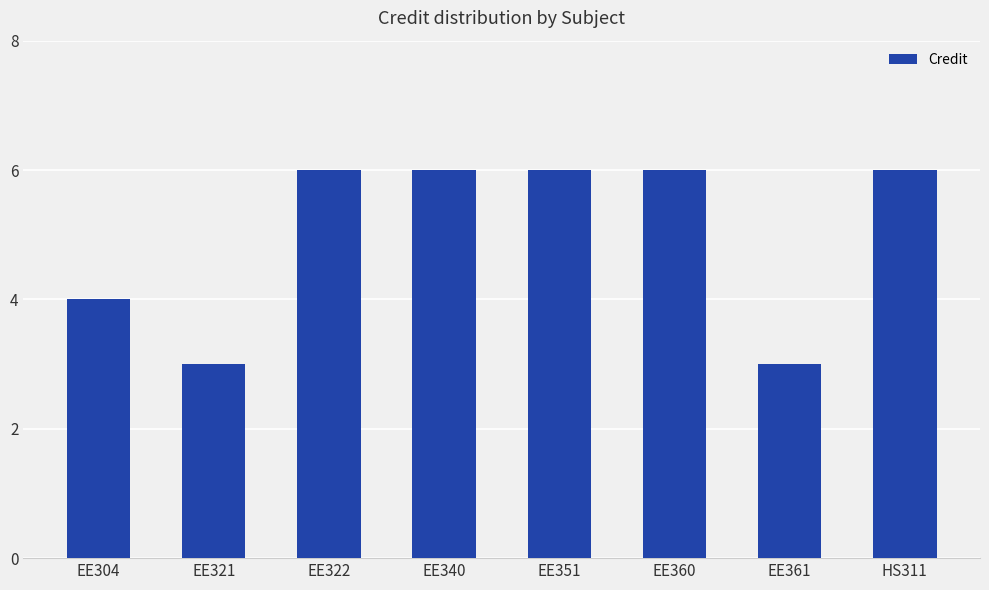

The value at EE361 is 3. True or false?

True